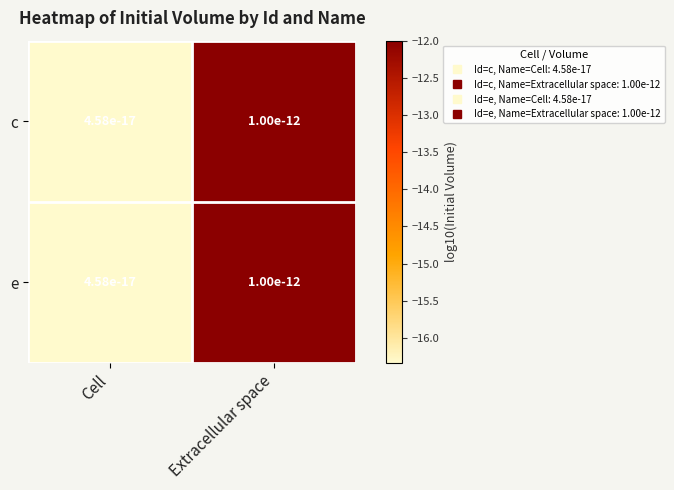

List the labels in order of e value, largest first.

Extracellular space, Cell